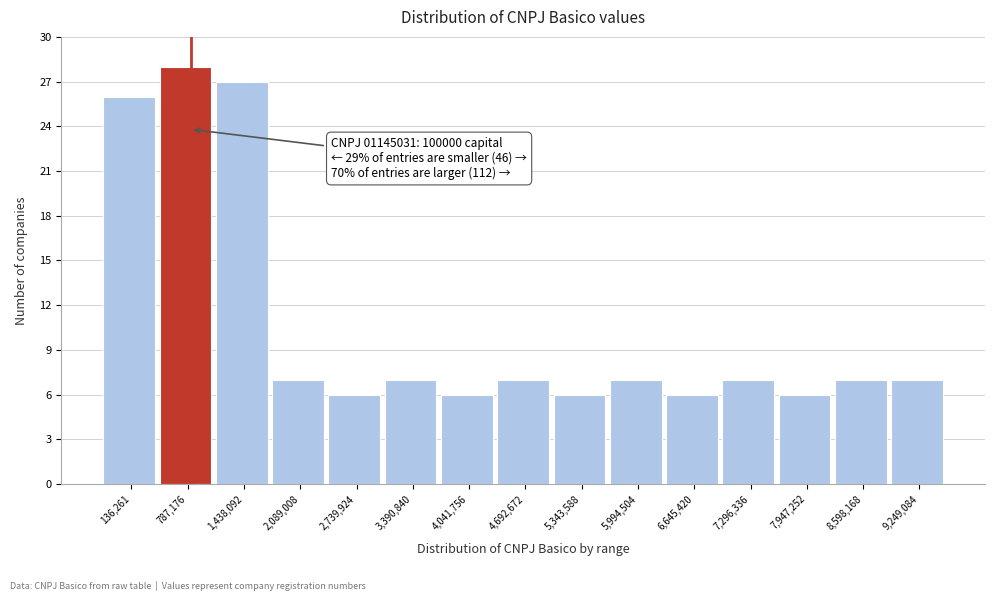

Reading left to right, transcribe all the data shown in this chart.

136,261=26	787,176=28	1,438,092=27	2,089,008=7	2,739,924=6	3,390,840=7	4,041,756=6	4,692,672=7	5,343,588=6	5,994,504=7	6,645,420=6	7,296,336=7	7,947,252=6	8,598,168=7	9,249,084=7